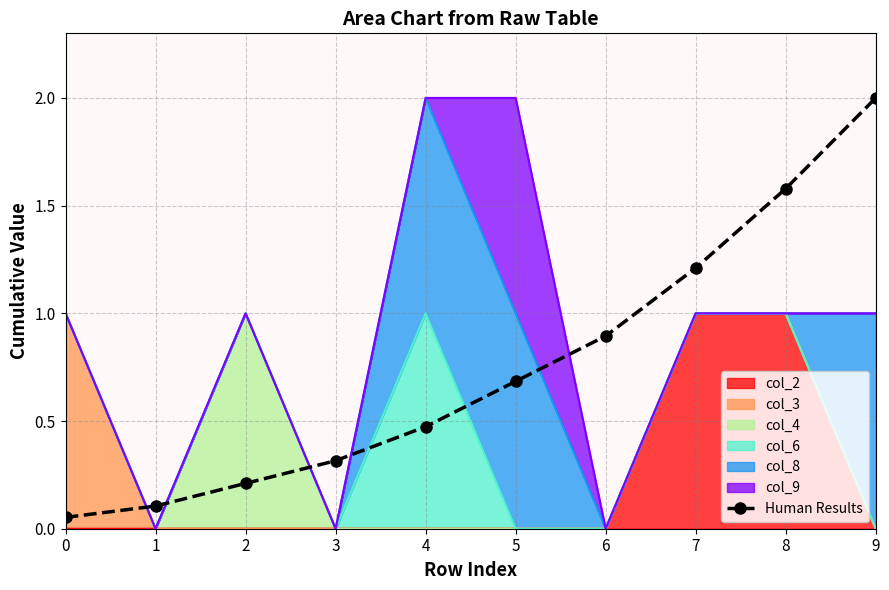

The value at 9 is 2.0. True or false?

True